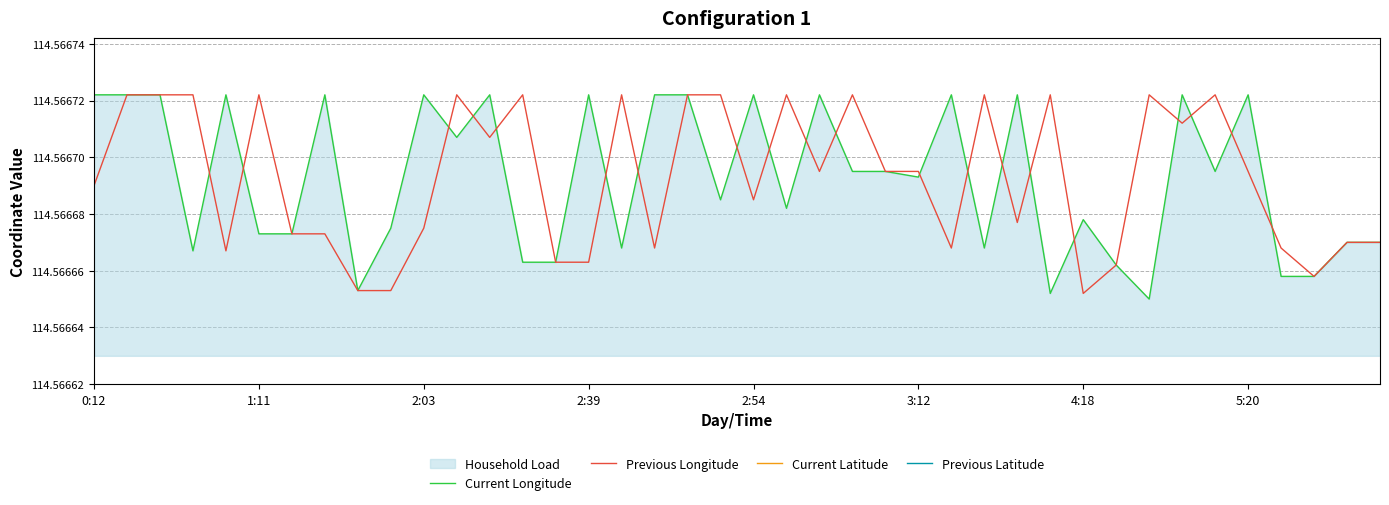

What is the maximum value for Previous Latitude?

30.6